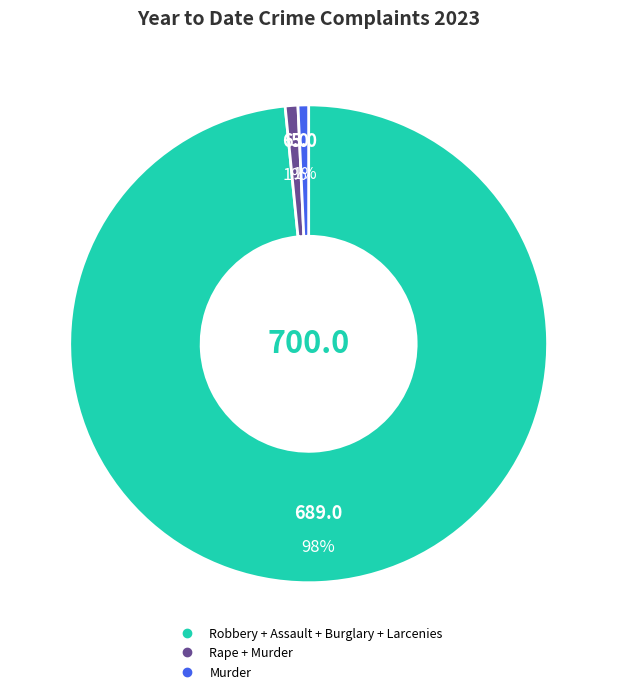

Is there any slice that represents more than half of the pie?

Yes